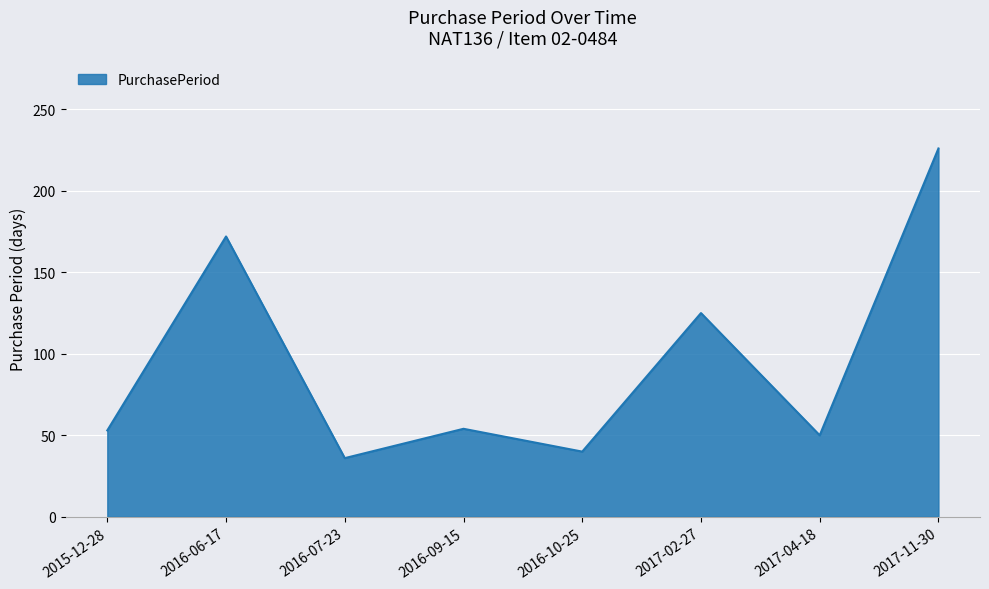

What position from the right is 2016-06-17?

7